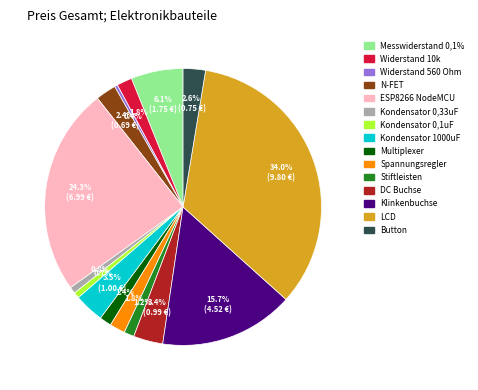

What is the largest slice in the pie chart?

LCD